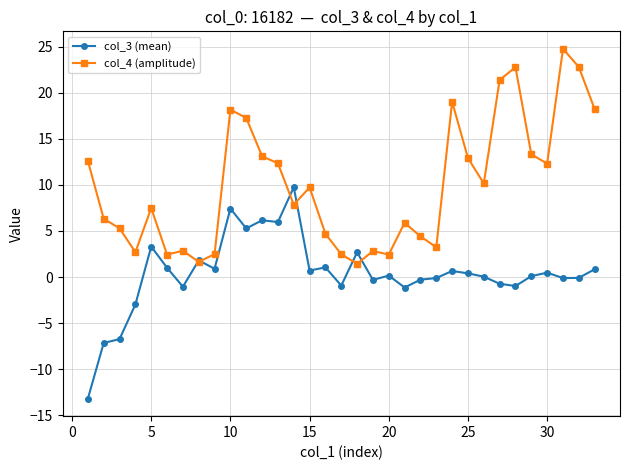

Which series ends up on top after the final intersection of col_4 (amplitude) and col_3 (mean)?

col_4 (amplitude)